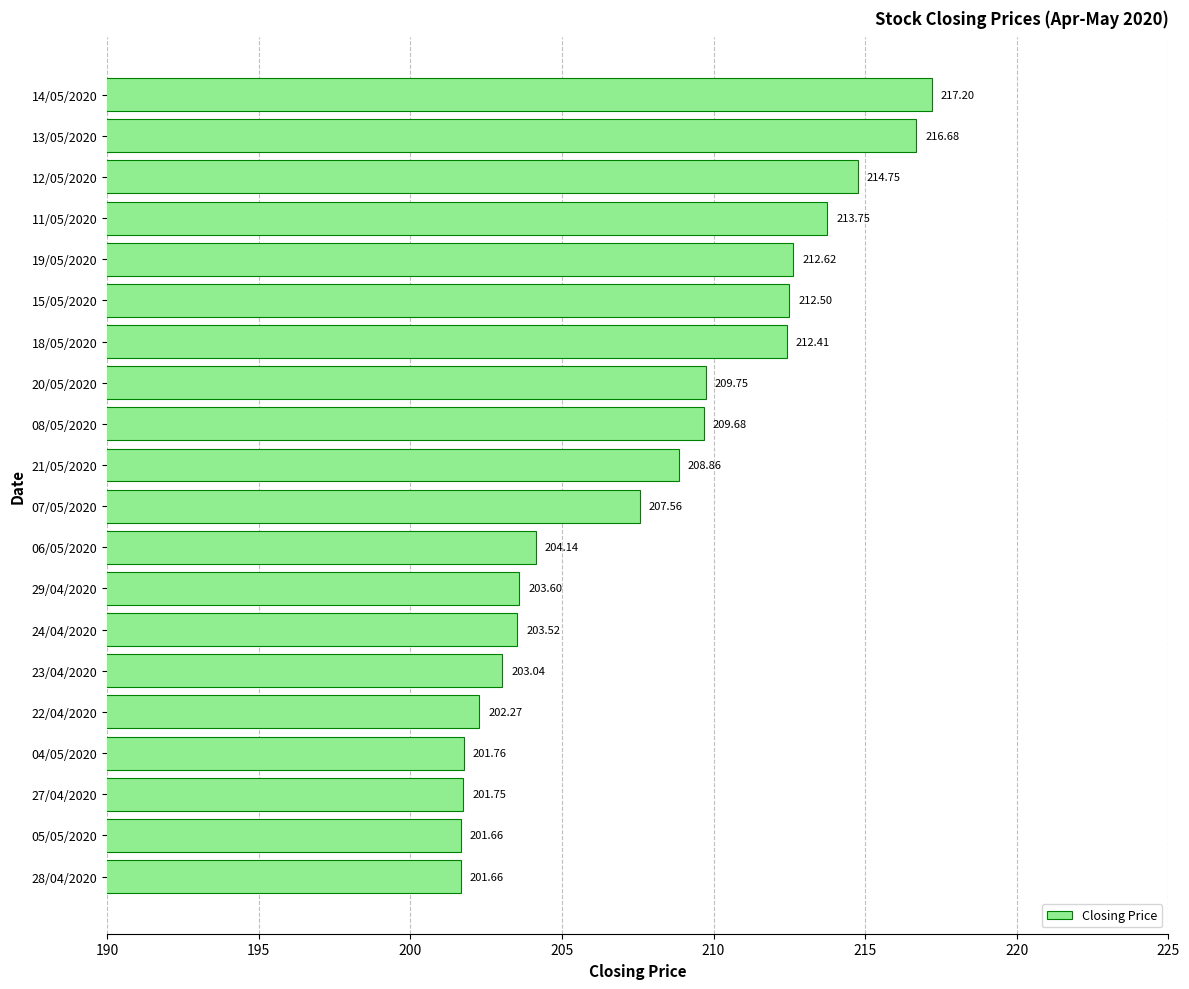

What is the change in value from 20/05/2020 to 18/05/2020?

+2.7